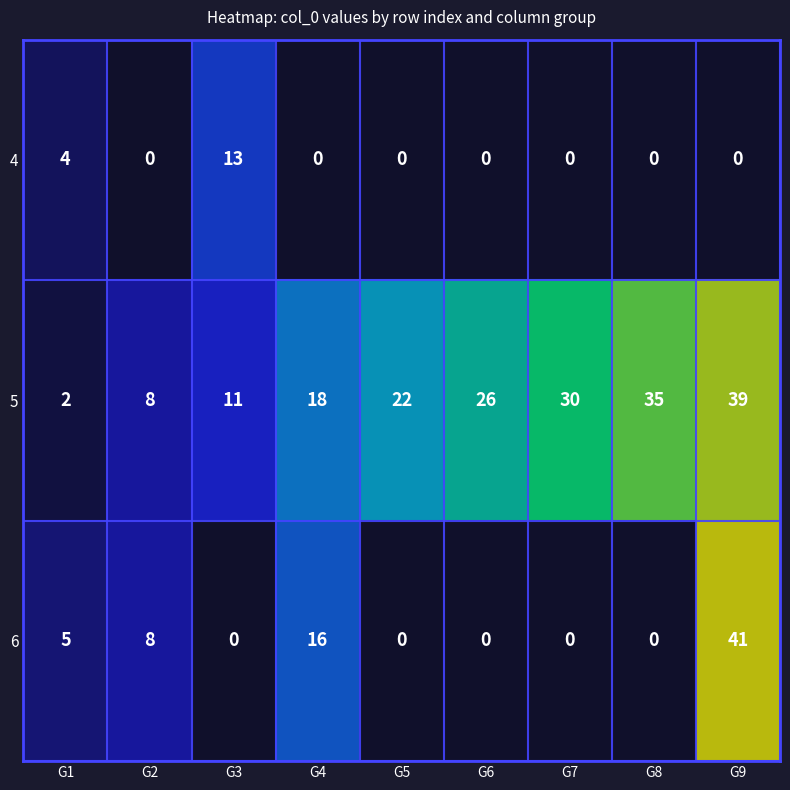

The value of 6 at G9 is 24. True or false?

False